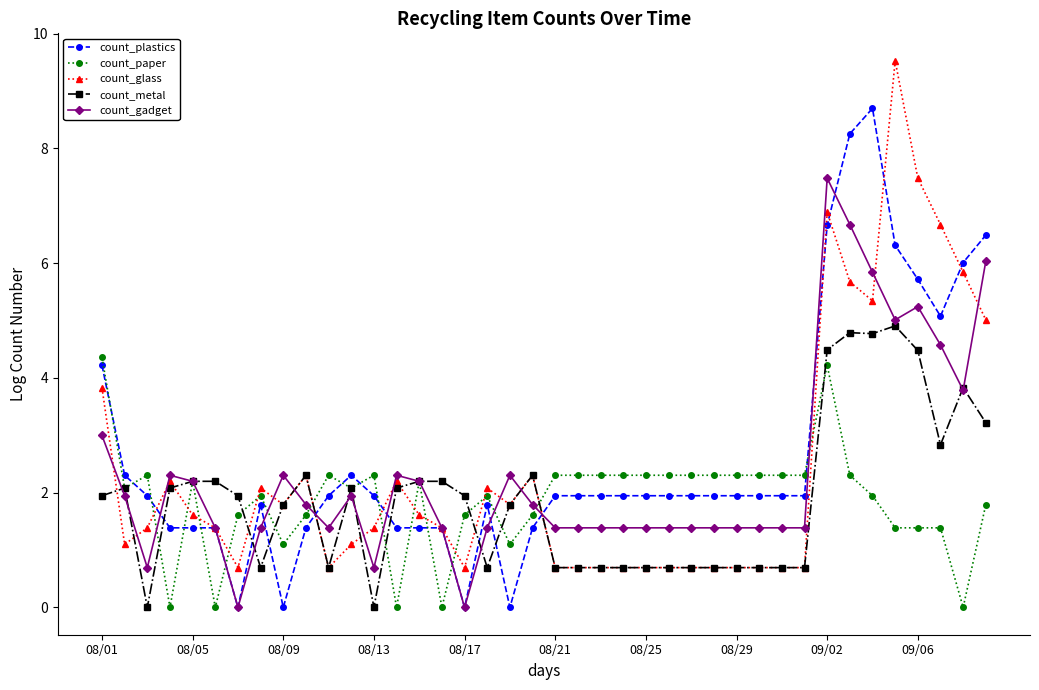

True or false: count_paper has more than 1 interior local peaks.

True